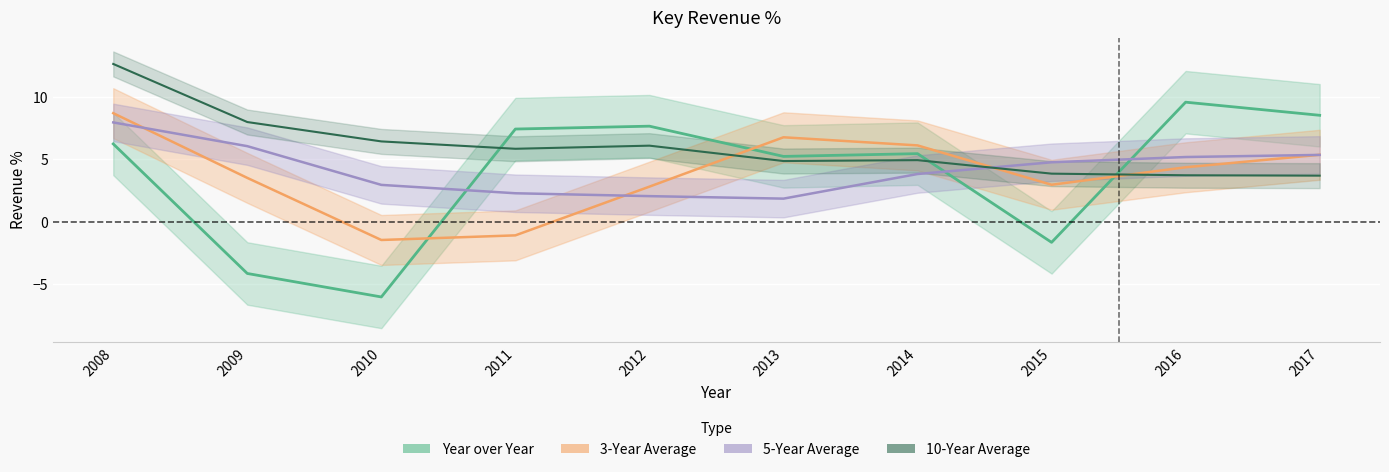

What is the minimum value shown in the chart?

-6.0